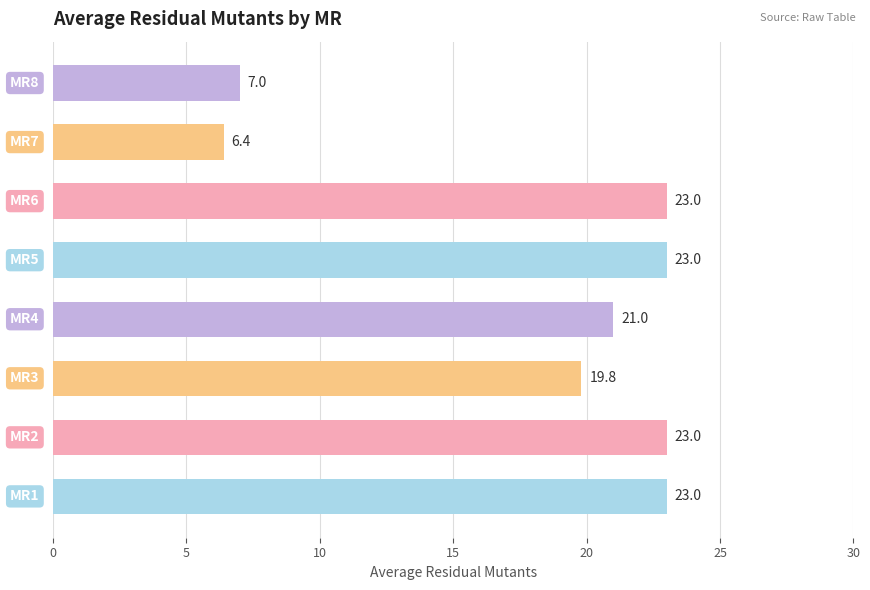

What is the greatest value displayed?

23.0